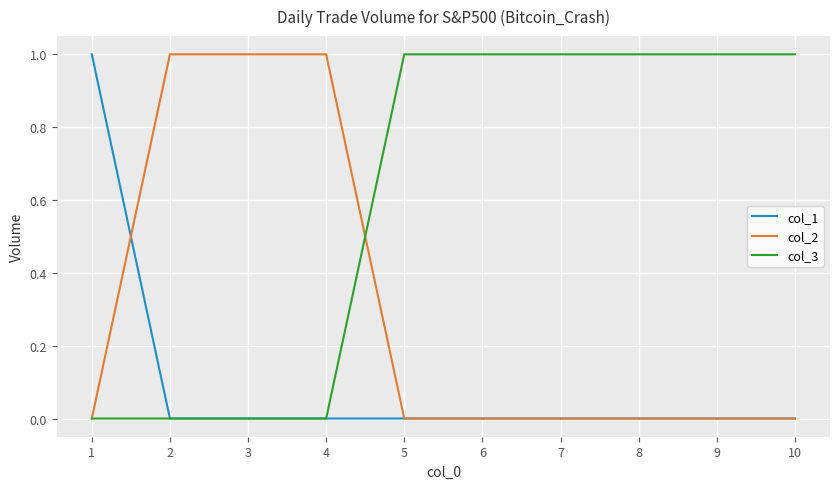

Reading left to right, list all the values displayed in this chart.

col_1: 1	0	0	0	0	0	0	0	0	0
col_2: 0	1	1	1	0	0	0	0	0	0
col_3: 0	0	0	0	1	1	1	1	1	1